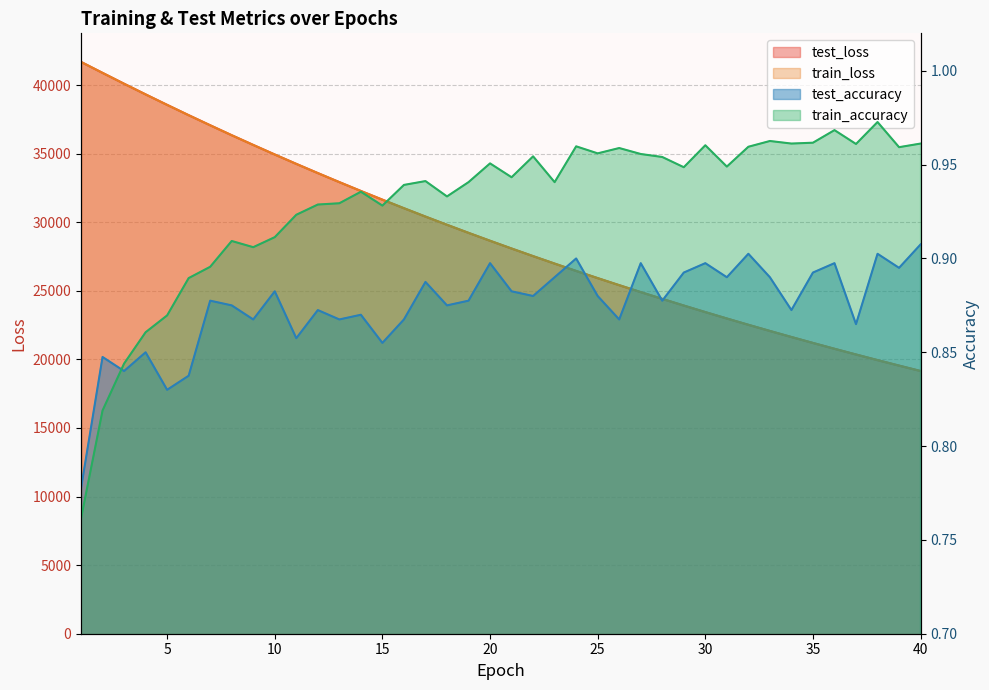

True or false: test_accuracy and train_accuracy intersect in this chart.

True